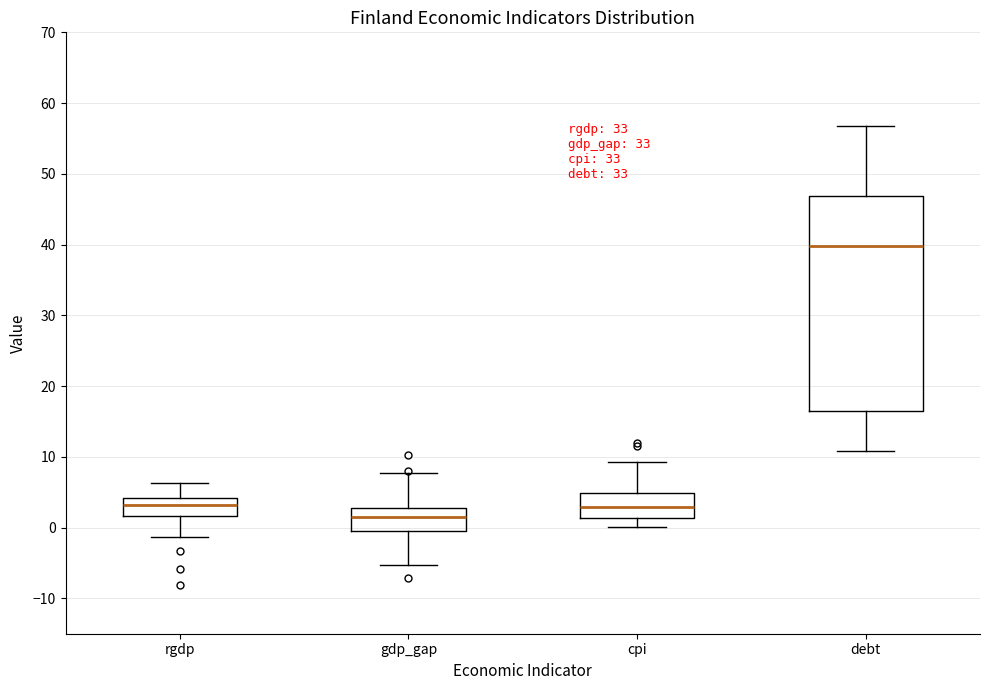

Reading left to right, read every box against the y-axis: the position of its median line, the range the box covers, and the ends of its whiskers. The values are not printed on the chart, so give them approximately, as read against the axis.

rgdp: median 3, box 2 to 4, whiskers -1 to 6
gdp_gap: median 1, box -1 to 3, whiskers -5 to 8
cpi: median 3, box 1 to 5, whiskers 0 to 9
debt: median 40, box 16 to 47, whiskers 11 to 57